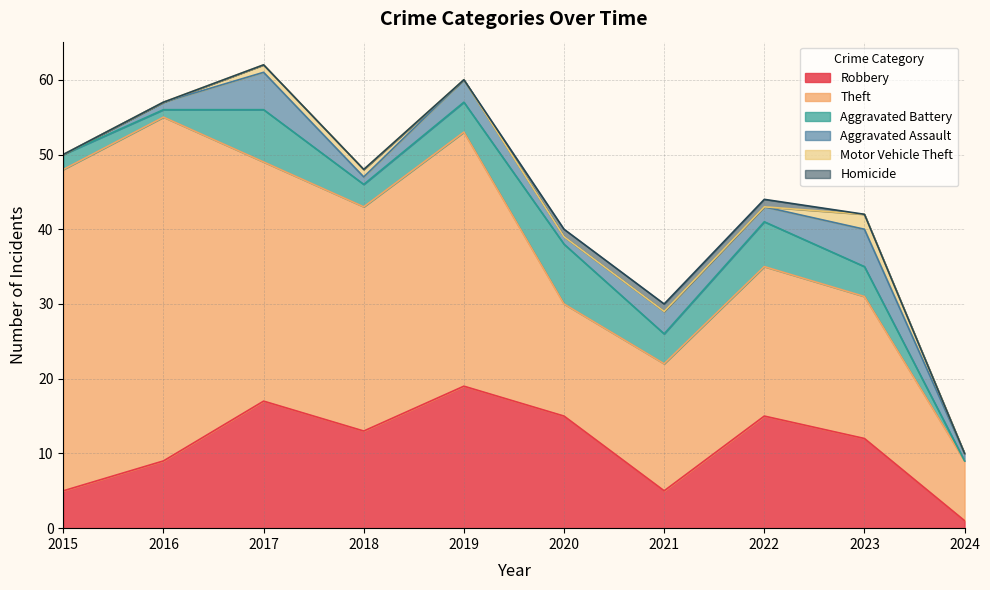

Is it true that Aggravated Assault equals 5 at 2023?

True